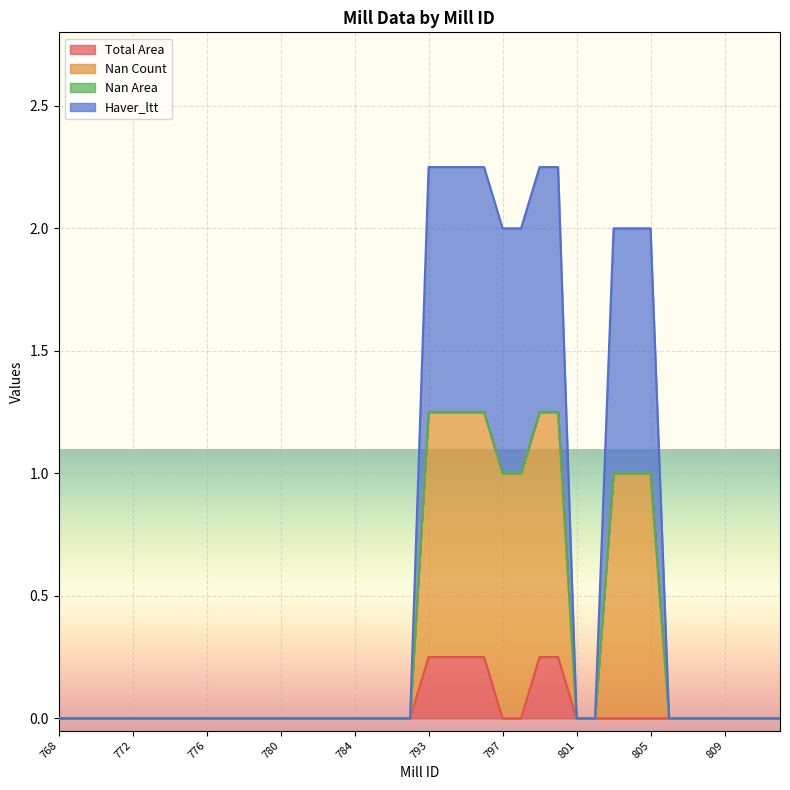

The value of Nan Count at 784 is 0.0. True or false?

True